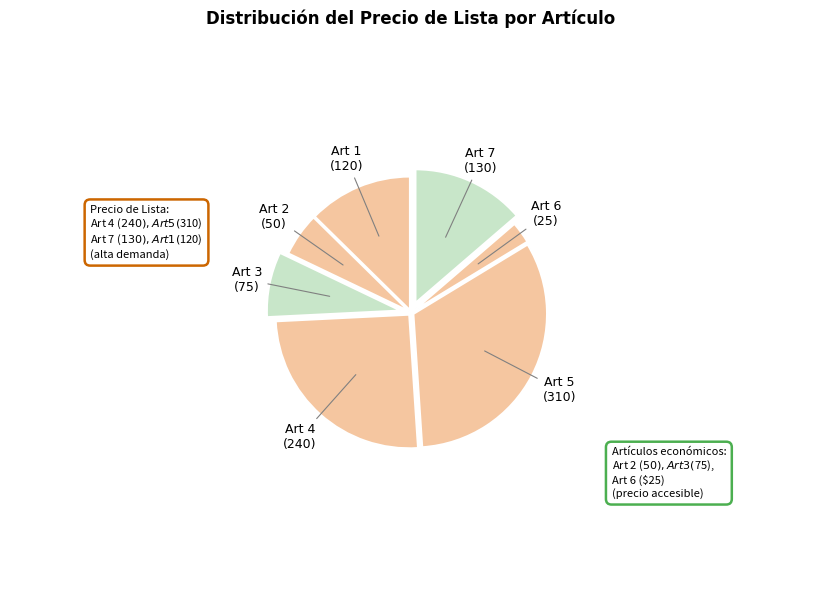

How many slices are in this pie chart?

7